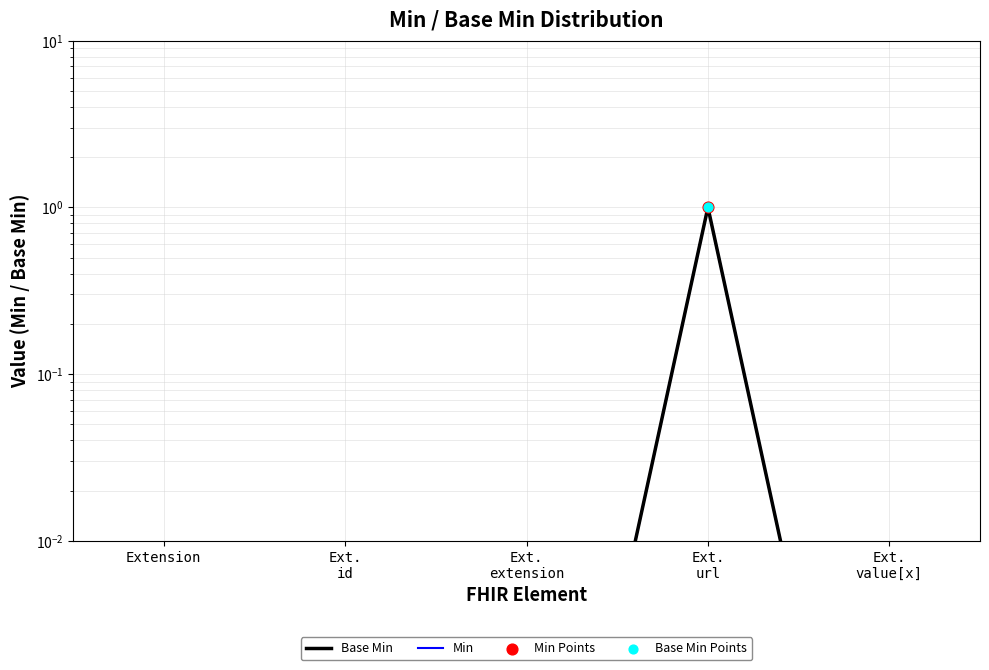

Which series reaches the maximum Y coordinate?

Base Min